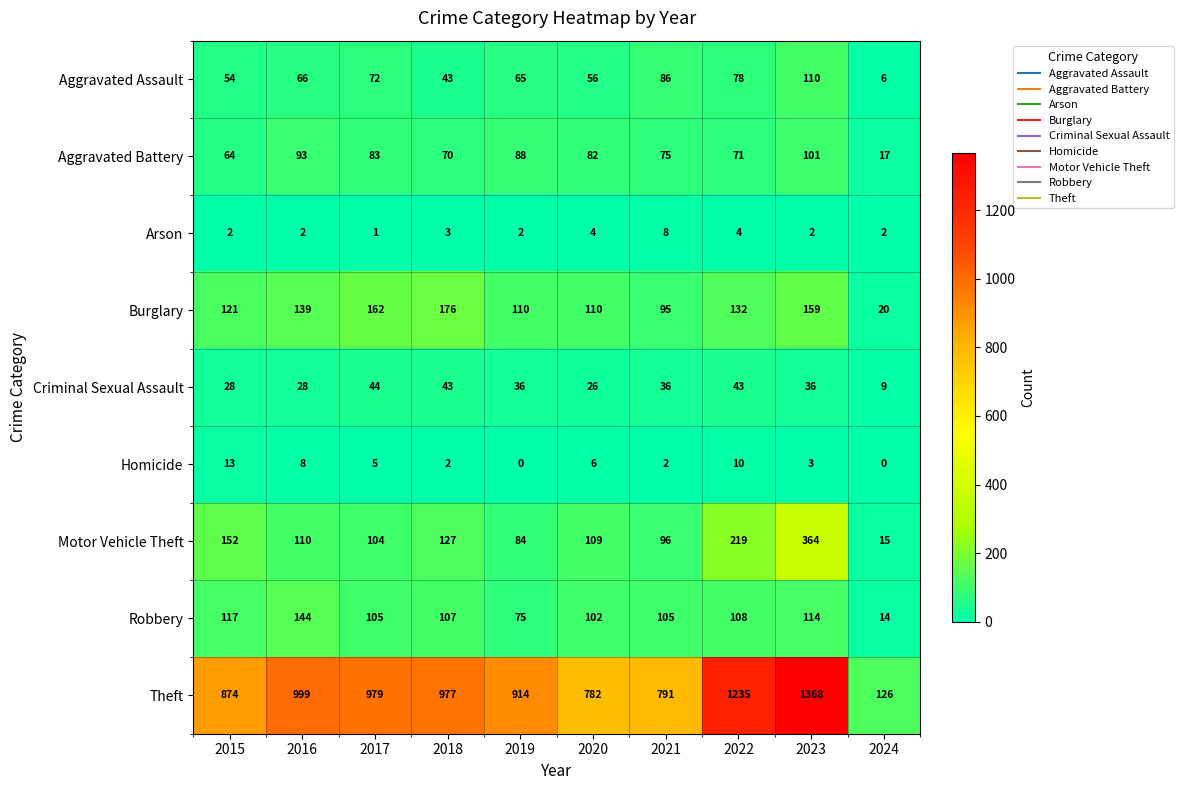

What is the highest value of the Arson series?

8